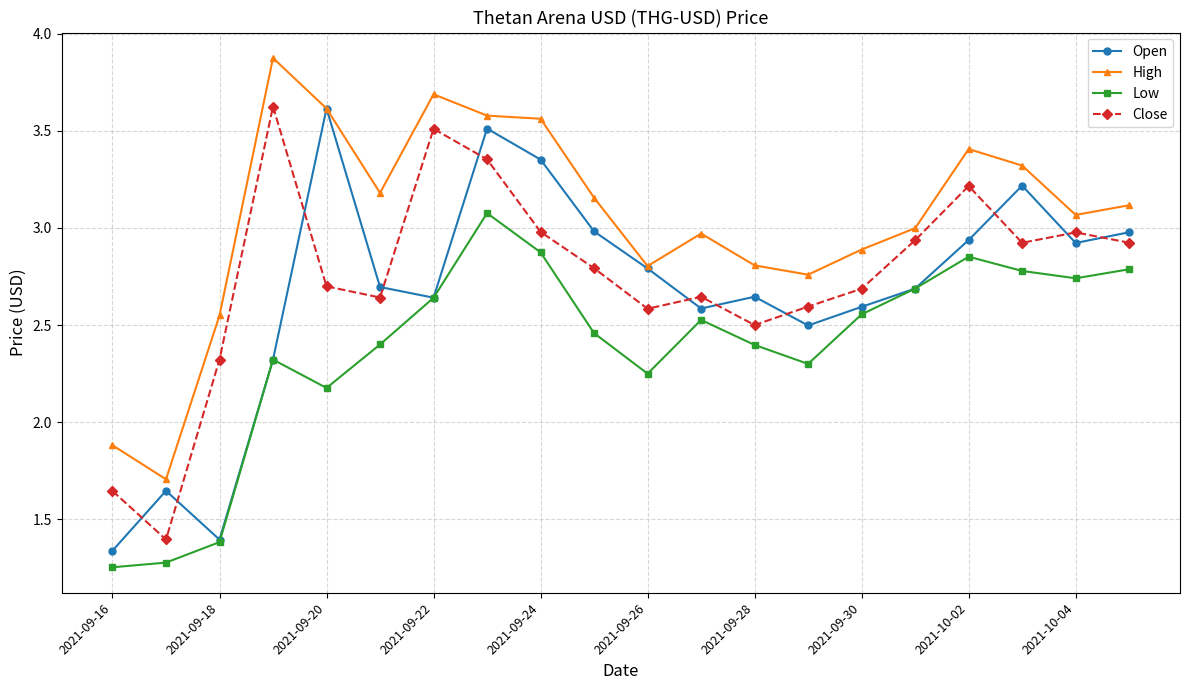

What is the minimum value for High?

1.7